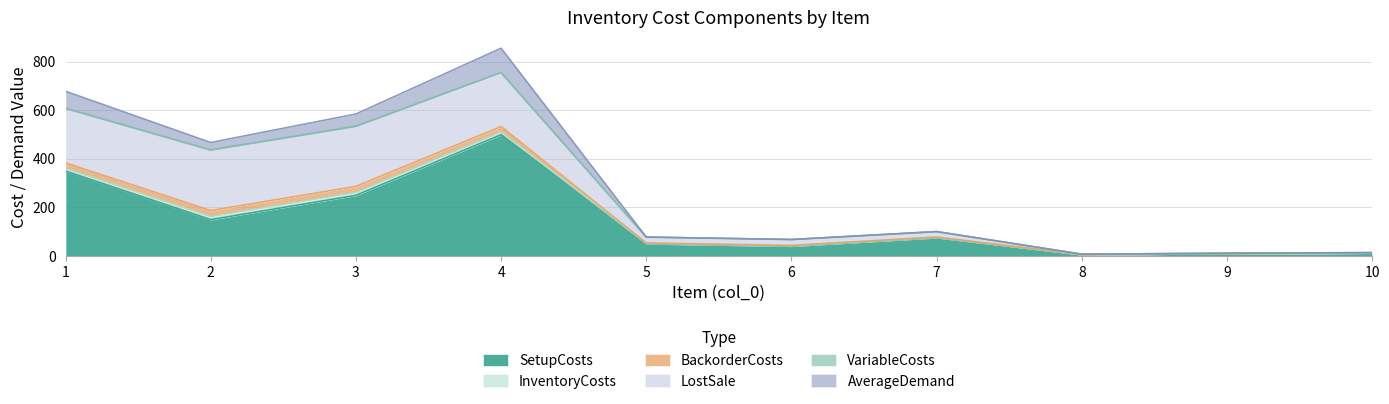

Where is VariableCosts nearest to the value 1?

4